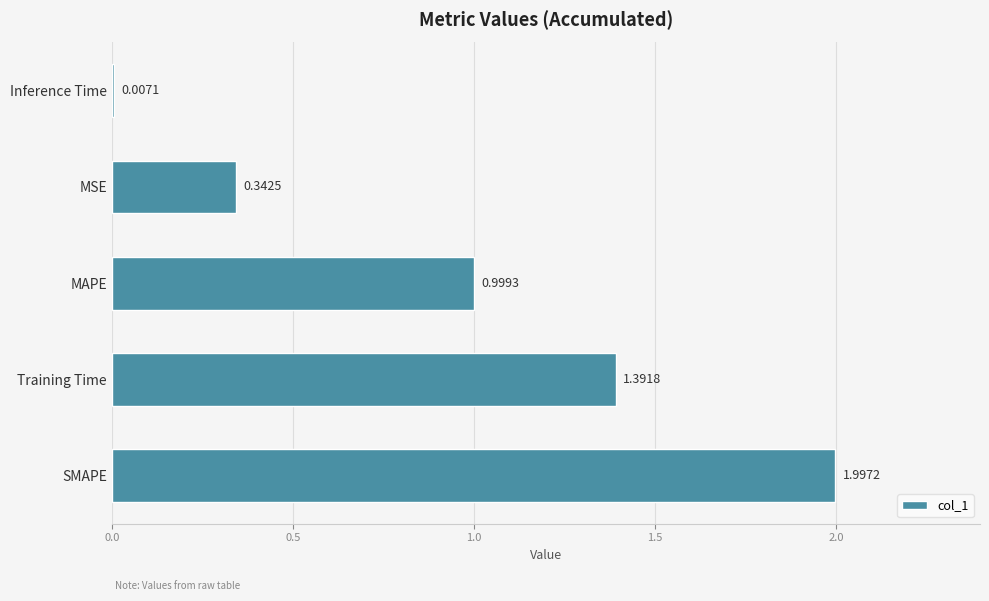

What is the sum of the values at MSE and Training Time?

1.7